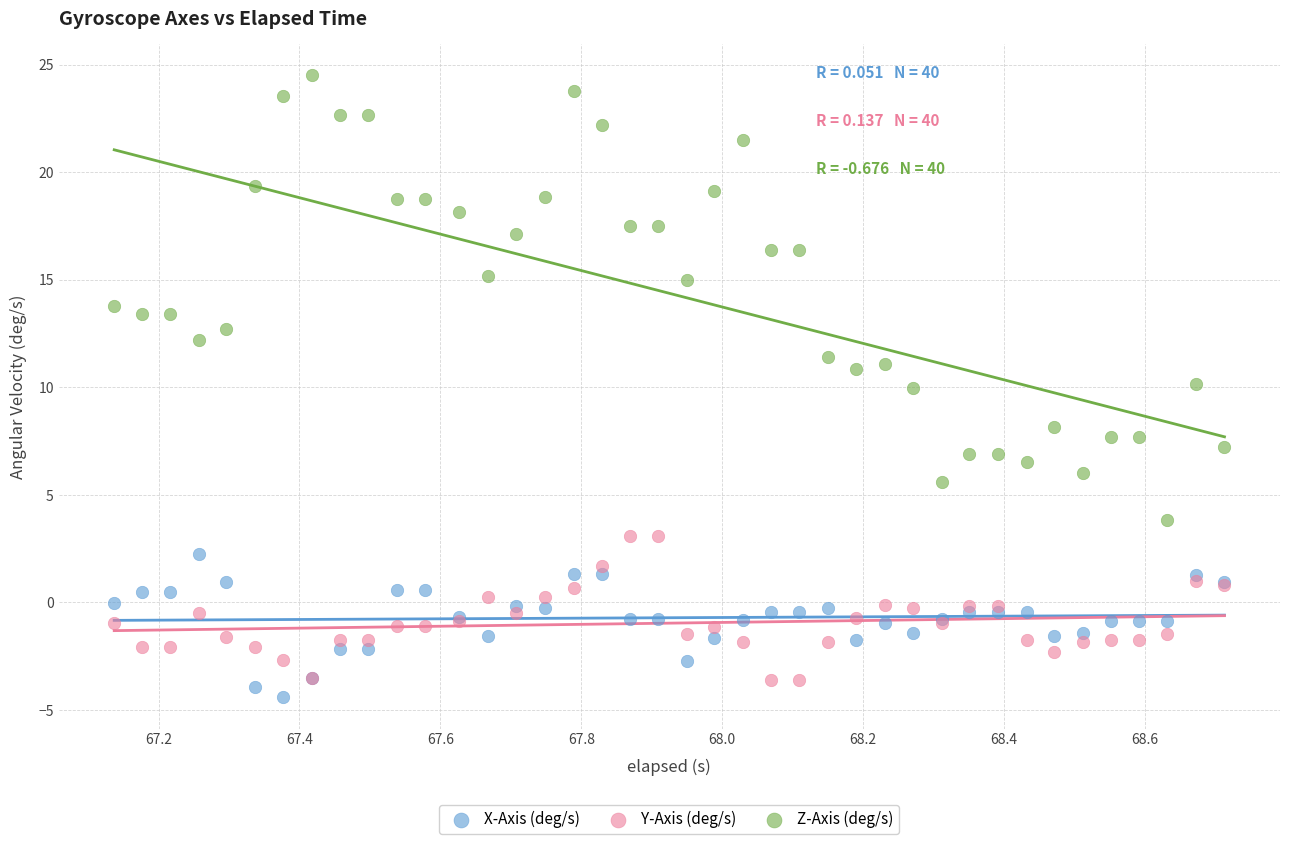

What is the X range (max minus min) for the scatter plot?

1.6